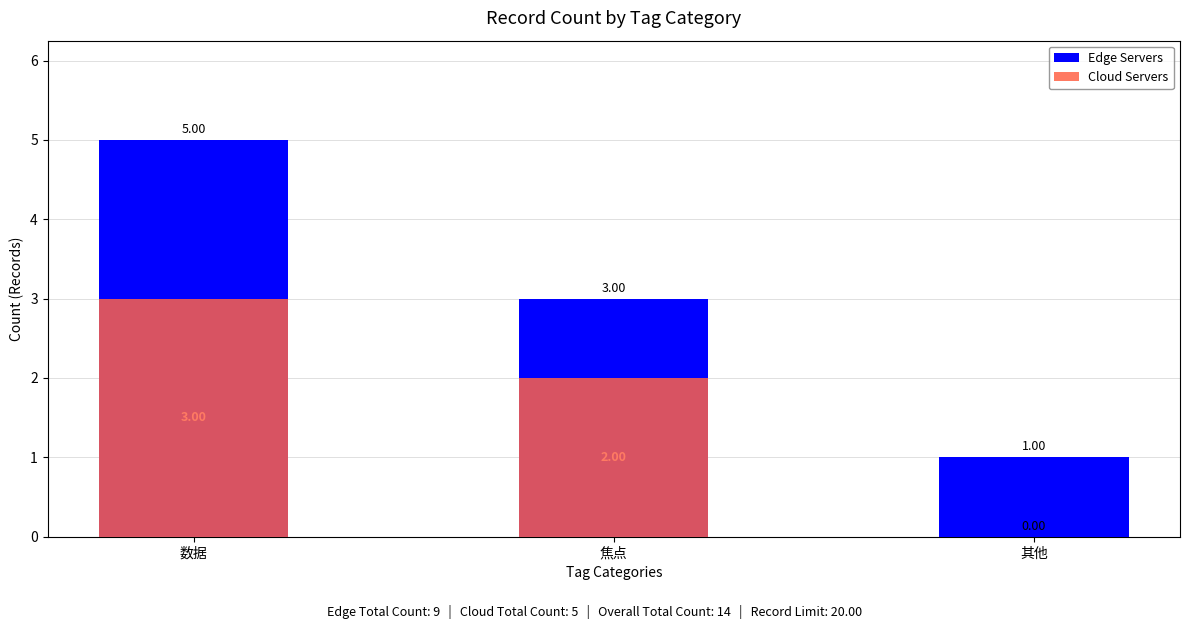

The Cloud Servers series shows 2 at 焦点. True or false?

True